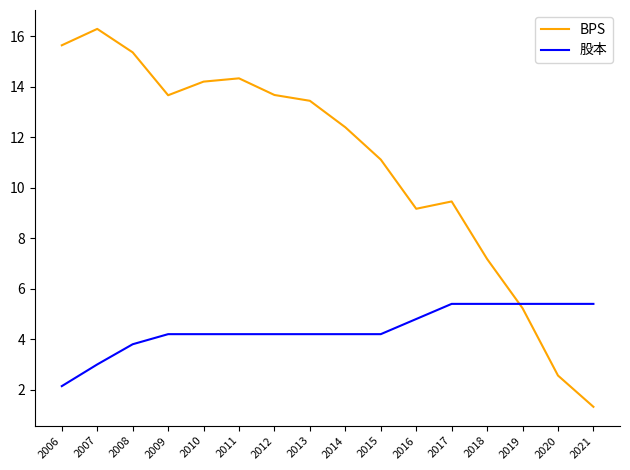

Which series has the widest spread of values?

BPS